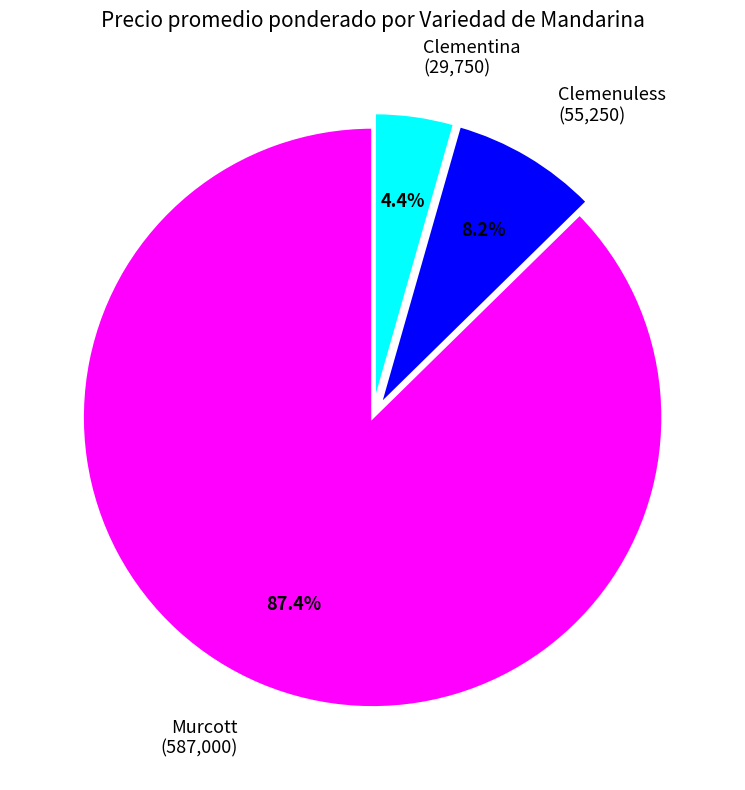

What percentage is NOT represented by Clementina (29,750)?

95.6%